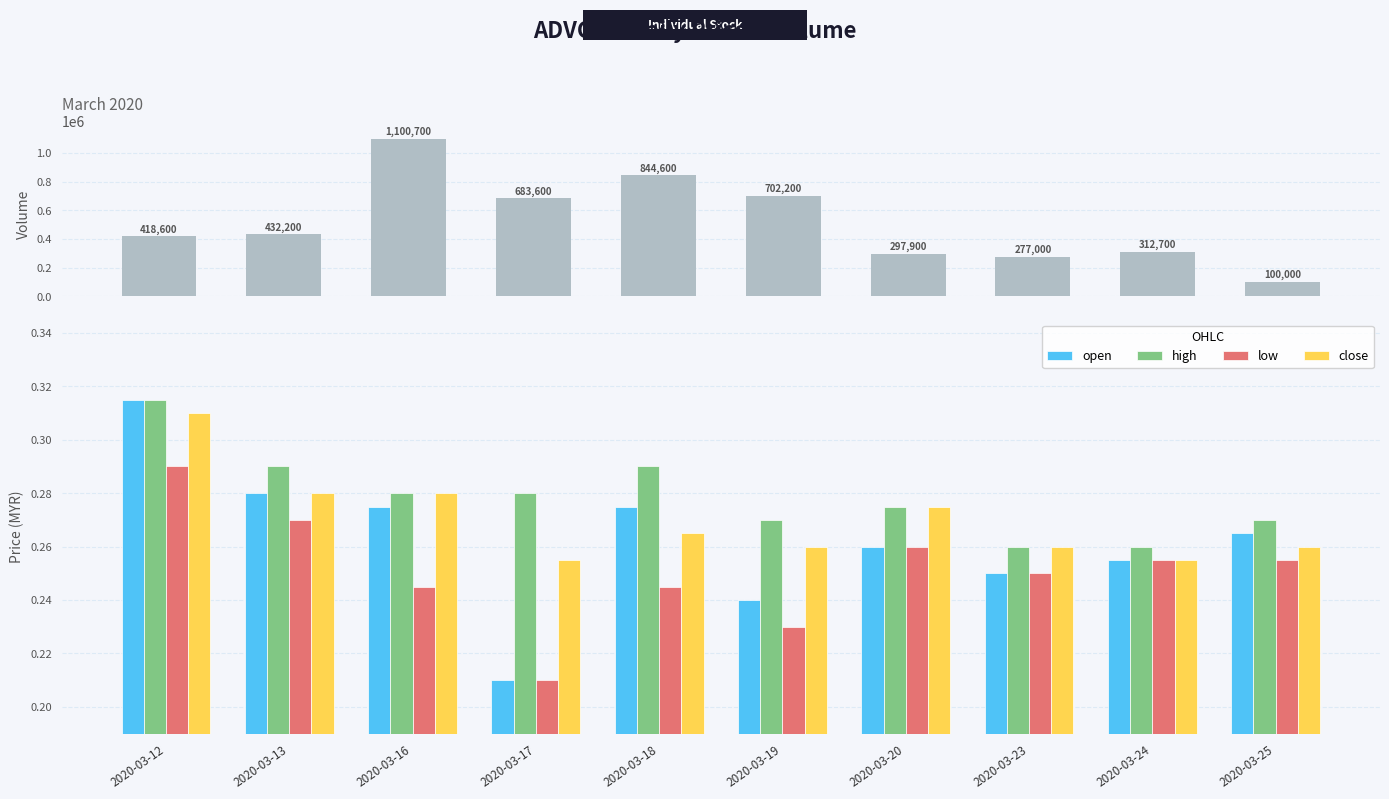

Rank the series at 2020-03-16 from highest to lowest value.

vol, high, close, open, low